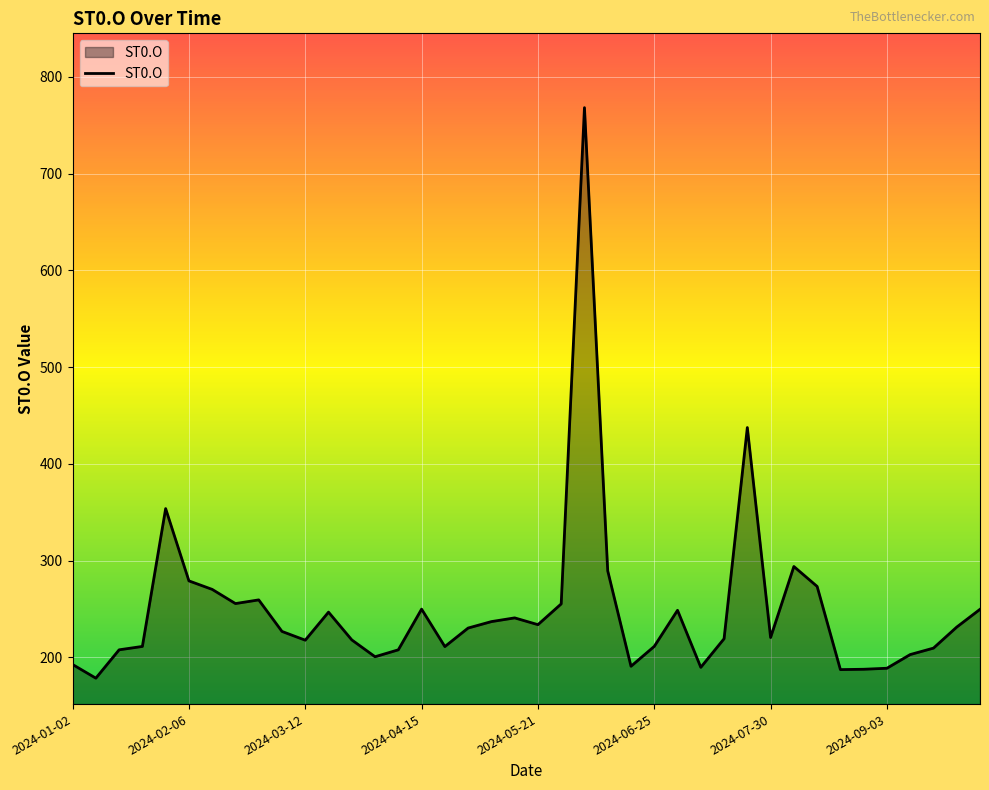

What is the minimum value shown in the chart?

178.6